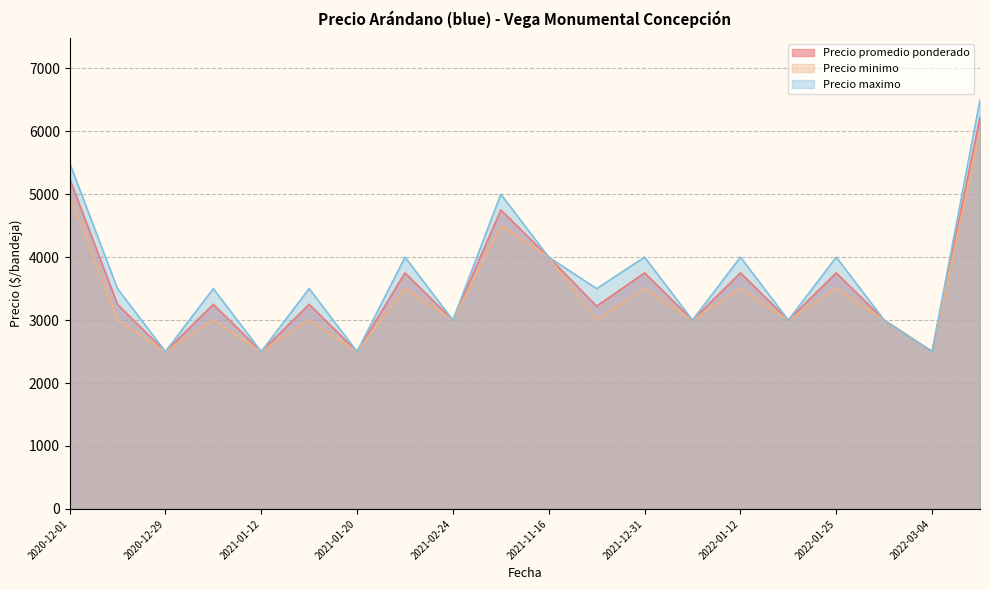

How many interior local peaks does the Precio maximo series have?

7